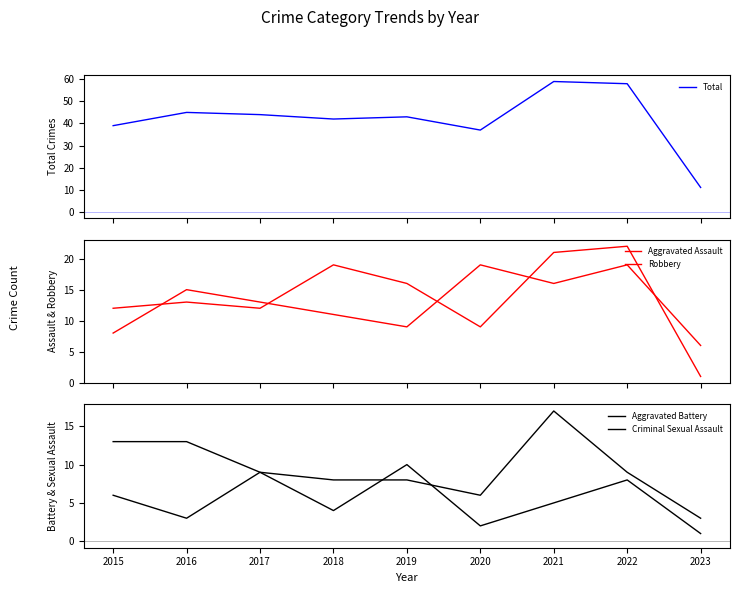

What is the greatest value displayed?

59